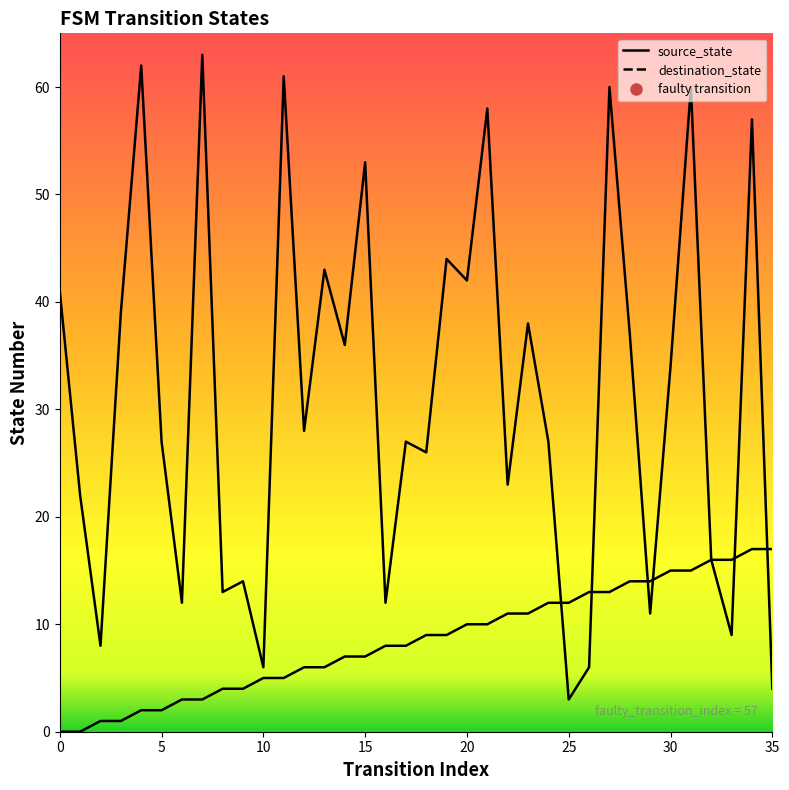

What is the total value across all series at 4?

64